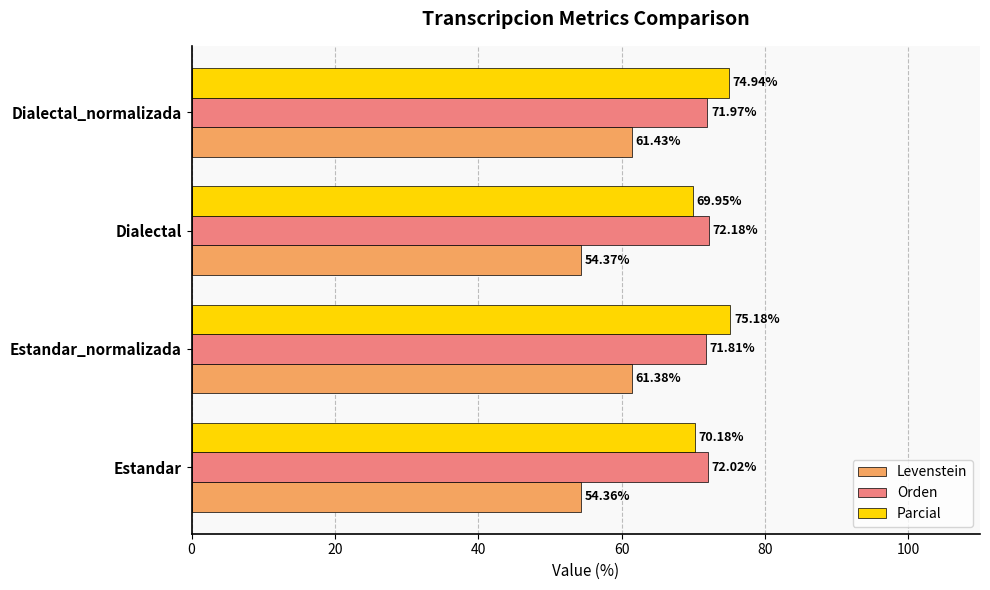

Which category has the highest value in the Levenstein series?

Dialectal_normalizada